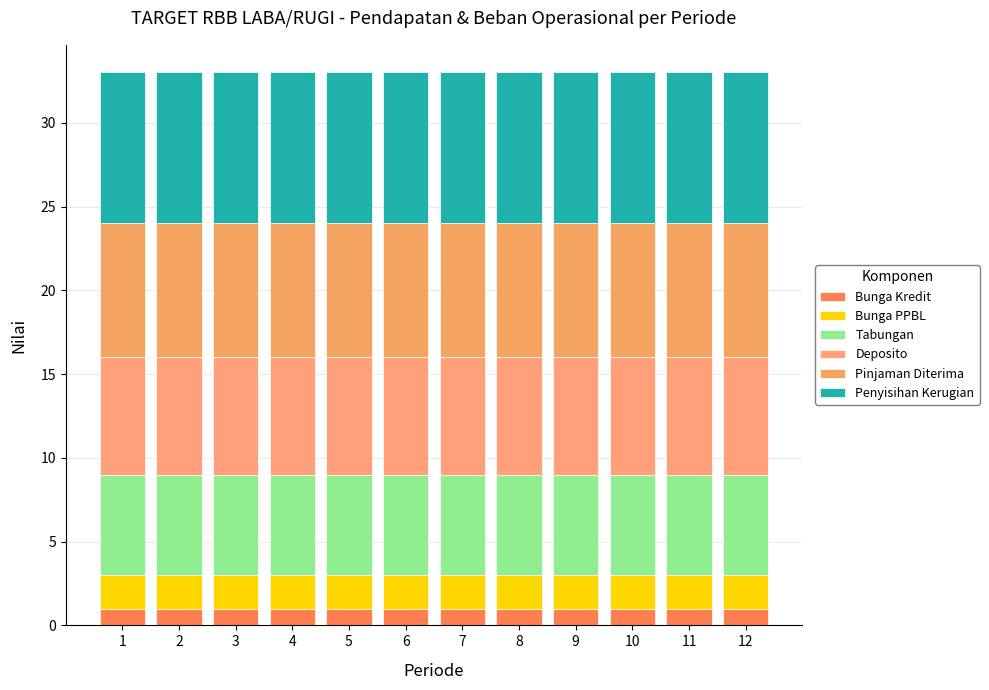

Count the number of categories in the chart.

12